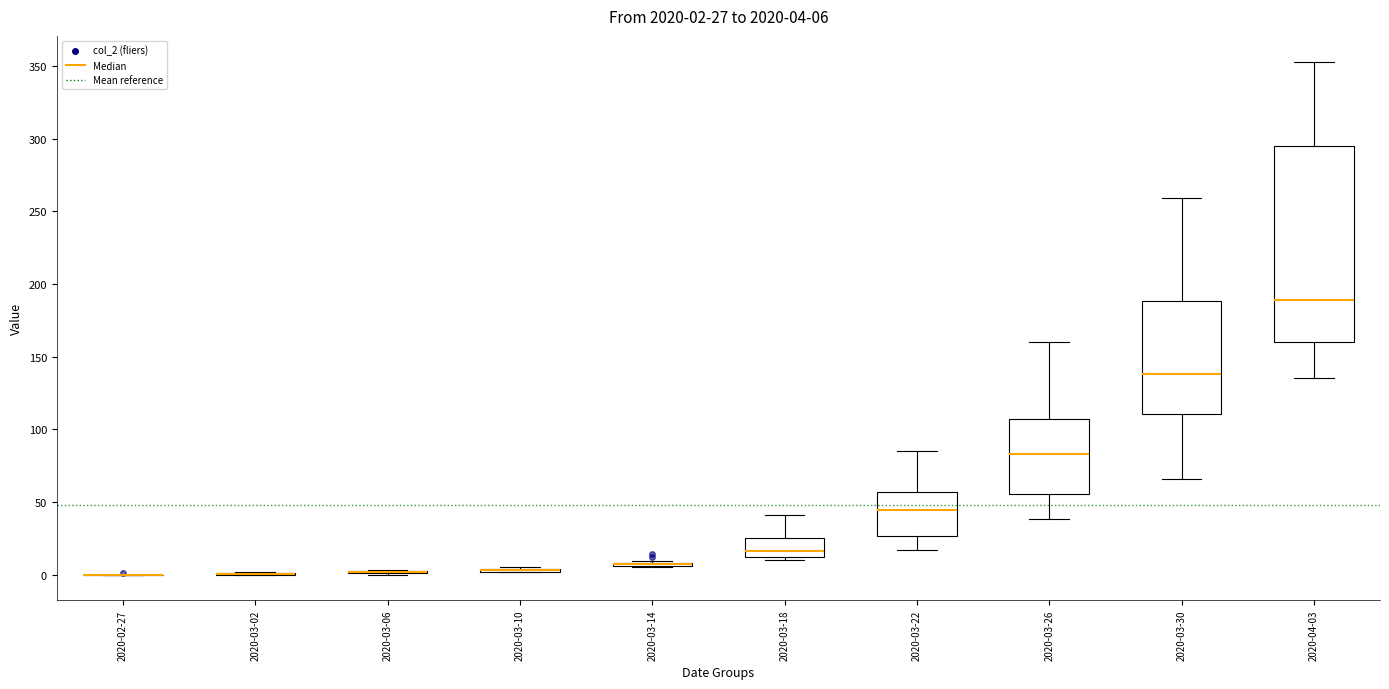

Comparing the boxes themselves (not the whiskers), which one is the tallest?

2020-04-03